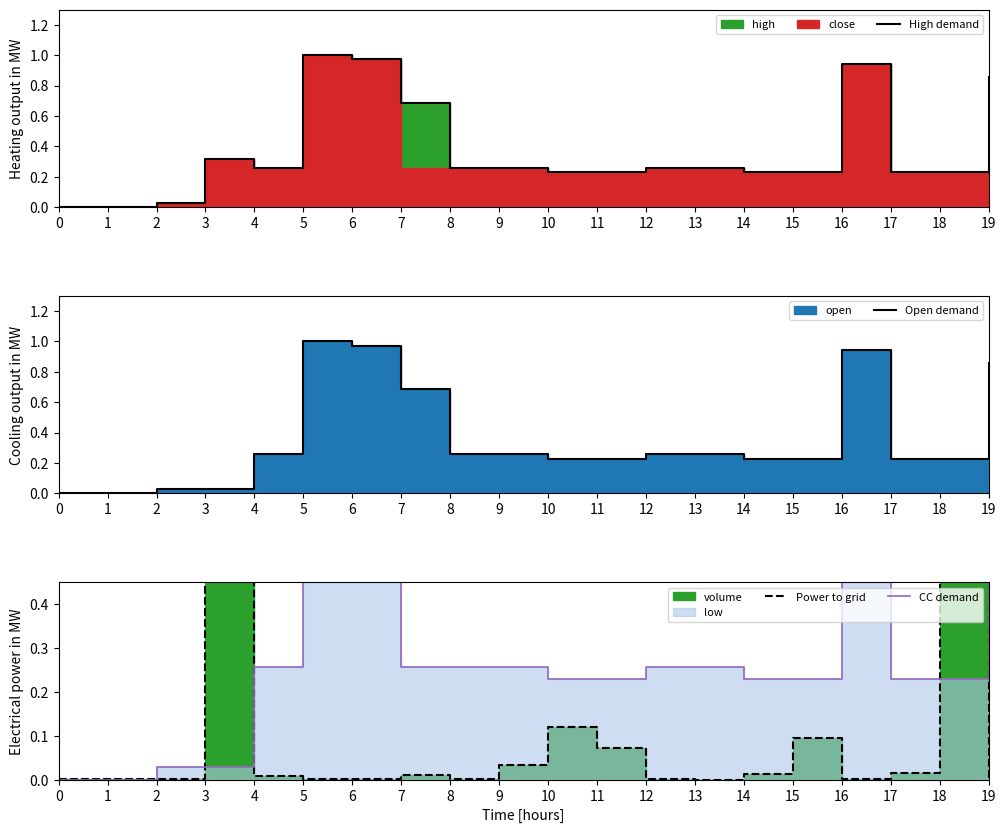

What is the value of the High demand point at the 17th from the left?

0.9